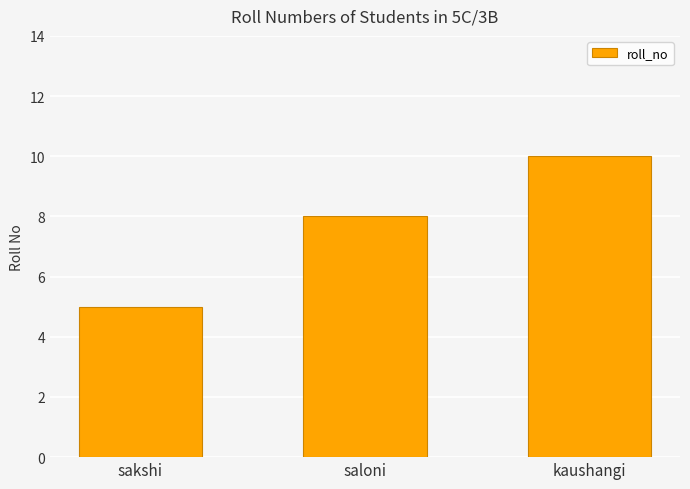

What is the change in value from sakshi to saloni?

+3